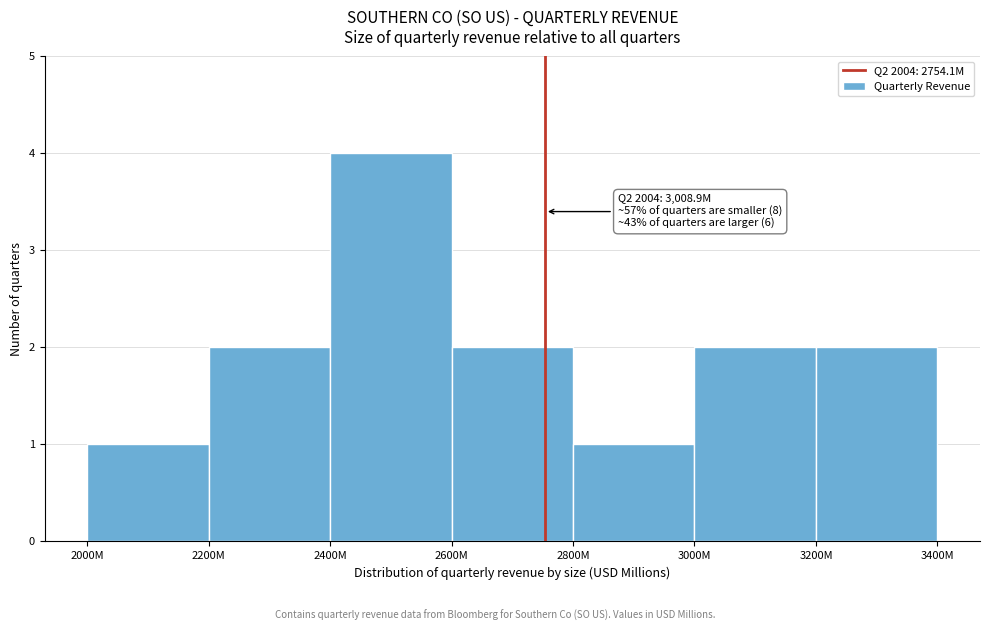

Reading right to left, what are all the values shown in this chart?

3200M=2	3000M=2	2800M=1	2600M=2	2400M=4	2200M=2	2000M=1